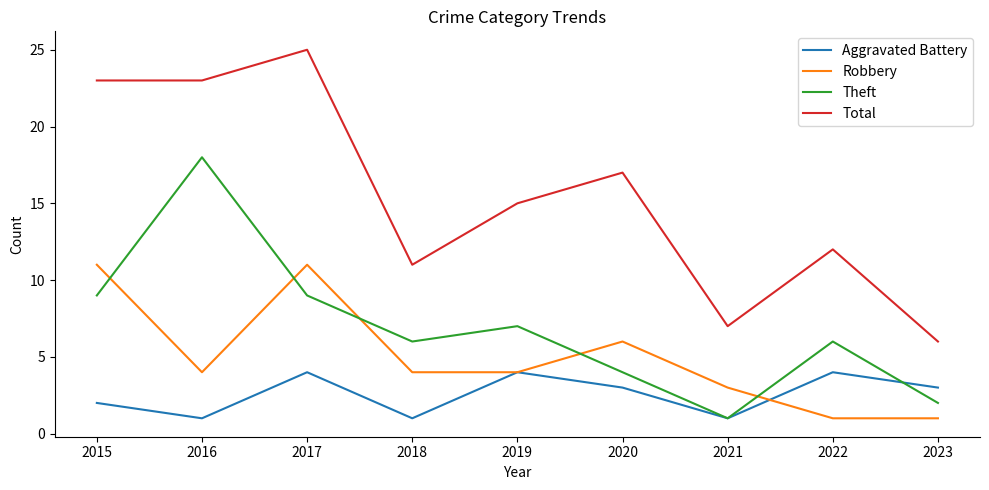

Rank the series by their maximum value, from highest to lowest.

Total, Theft, Robbery, Aggravated Battery